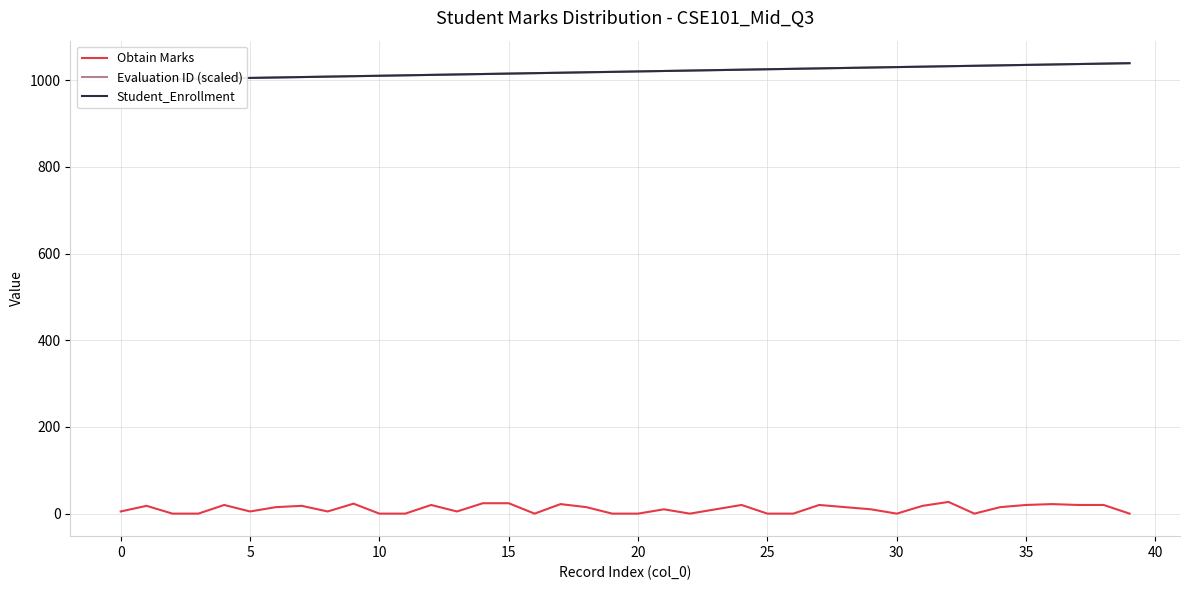

List the series in order of their peak value, highest first.

Evaluation ID (scaled), Student_Enrollment, Obtain Marks